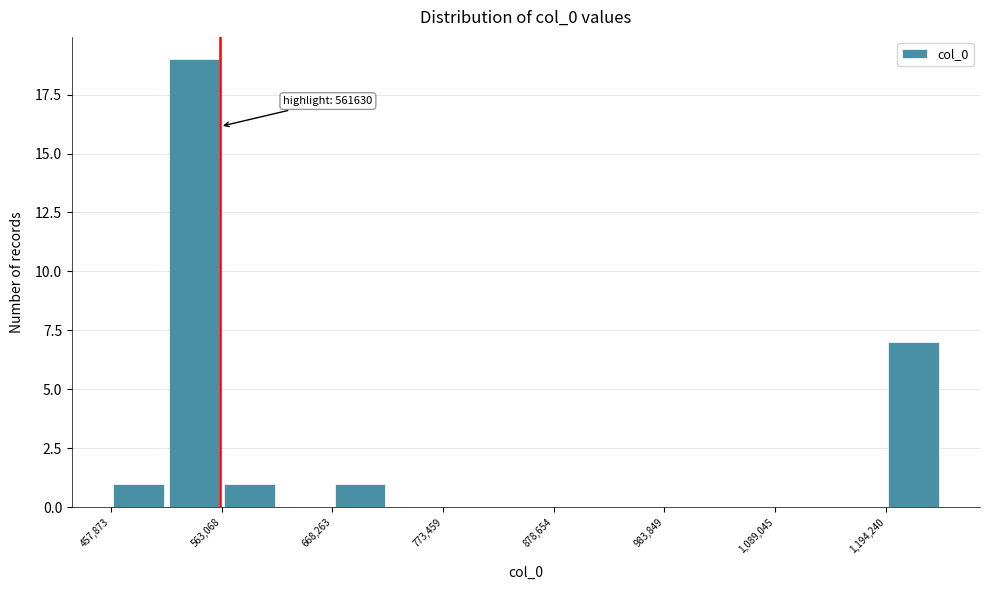

Around what value on the x-axis is the tallest bar? Give the approximate position of its centre, as read against the axis.

540000